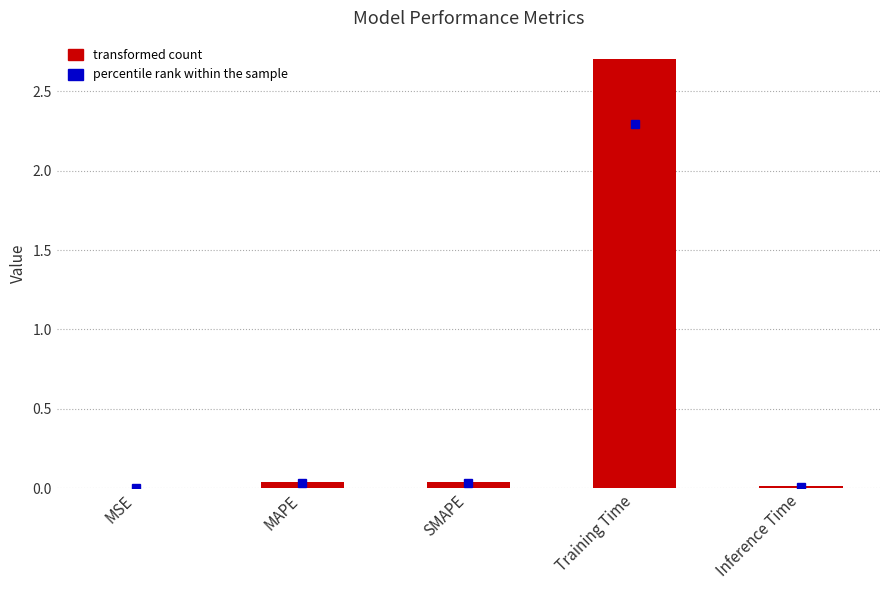

What is the maximum value shown in the chart?

2.7